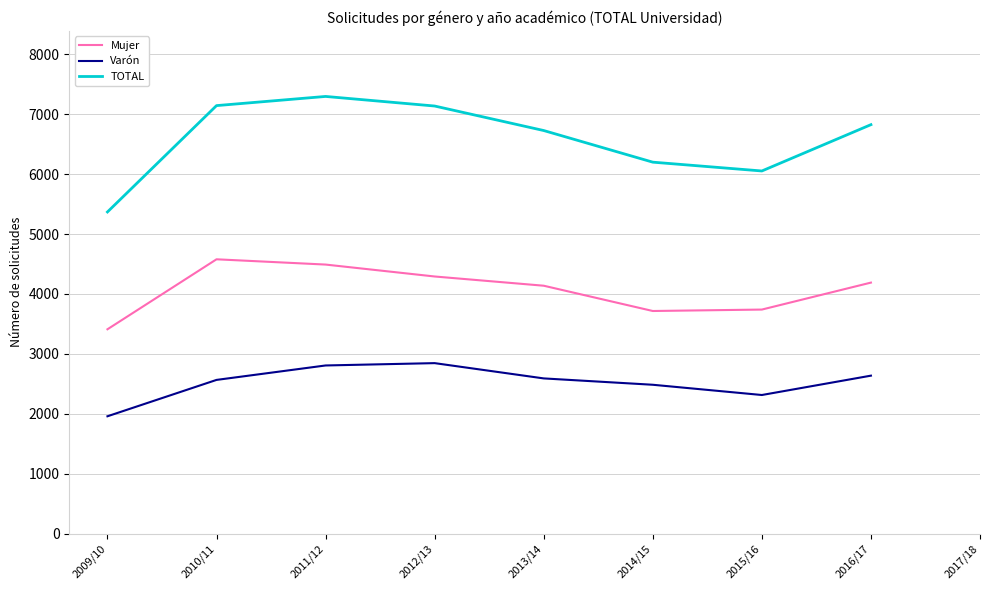

What is the maximum value for Varón?

2845